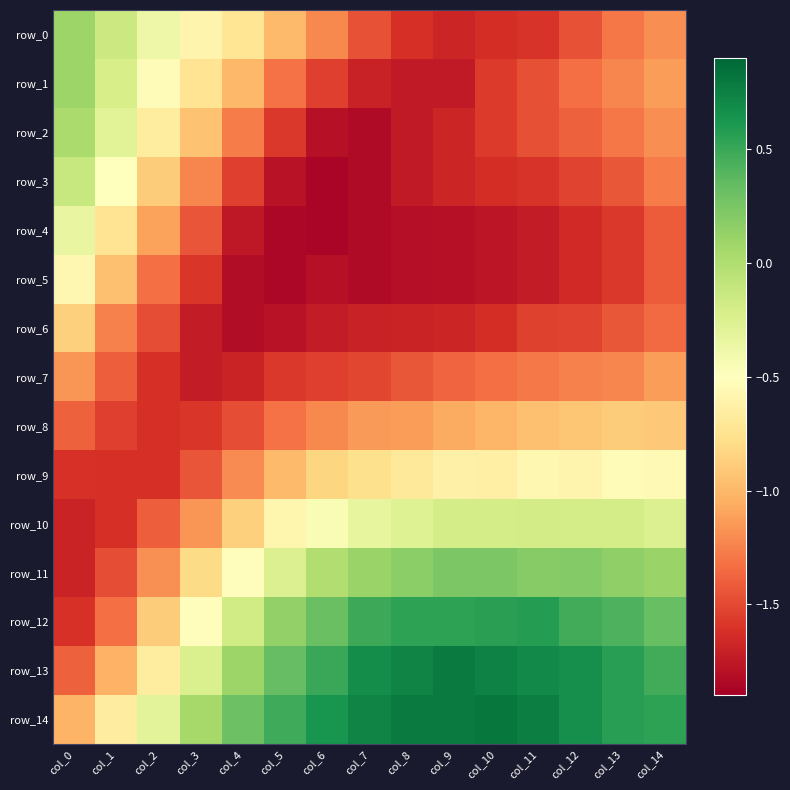

Reading left to right, extract all data points from this chart.

row_0: 0.1	-0.1	-0.4	-0.6	-0.7	-1.0	-1.2	-1.5	-1.6	-1.7	-1.6	-1.6	-1.5	-1.3	-1.2
row_1: 0.1	-0.2	-0.5	-0.7	-1.0	-1.3	-1.5	-1.7	-1.7	-1.7	-1.6	-1.5	-1.3	-1.2	-1.1
row_2: 0.0	-0.3	-0.7	-0.9	-1.3	-1.6	-1.8	-1.8	-1.7	-1.7	-1.6	-1.5	-1.4	-1.3	-1.2
row_3: -0.1	-0.5	-0.9	-1.2	-1.5	-1.8	-1.9	-1.8	-1.7	-1.7	-1.6	-1.6	-1.5	-1.4	-1.3
row_4: -0.3	-0.7	-1.1	-1.4	-1.8	-1.8	-1.9	-1.8	-1.8	-1.8	-1.8	-1.7	-1.7	-1.6	-1.4
row_5: -0.6	-1.0	-1.3	-1.6	-1.8	-1.8	-1.8	-1.8	-1.8	-1.8	-1.8	-1.7	-1.7	-1.6	-1.4
row_6: -0.9	-1.3	-1.5	-1.7	-1.8	-1.8	-1.7	-1.7	-1.7	-1.7	-1.6	-1.5	-1.5	-1.4	-1.3
row_7: -1.2	-1.4	-1.6	-1.7	-1.7	-1.6	-1.5	-1.5	-1.4	-1.4	-1.3	-1.3	-1.3	-1.2	-1.1
row_8: -1.4	-1.5	-1.6	-1.6	-1.5	-1.3	-1.2	-1.1	-1.1	-1.1	-1.0	-1.0	-0.9	-0.9	-0.9
row_9: -1.6	-1.6	-1.6	-1.4	-1.2	-1.0	-0.8	-0.8	-0.7	-0.6	-0.6	-0.6	-0.6	-0.5	-0.5
row_10: -1.7	-1.6	-1.4	-1.2	-0.9	-0.6	-0.5	-0.3	-0.3	-0.2	-0.2	-0.2	-0.2	-0.2	-0.3
row_11: -1.7	-1.5	-1.2	-0.8	-0.5	-0.3	-0.0	0.1	0.2	0.2	0.2	0.2	0.2	0.2	0.1
row_12: -1.6	-1.3	-0.9	-0.5	-0.2	0.1	0.3	0.5	0.5	0.5	0.6	0.6	0.5	0.4	0.3
row_13: -1.4	-1.0	-0.7	-0.2	0.1	0.3	0.5	0.7	0.7	0.8	0.7	0.7	0.7	0.6	0.5
row_14: -1.0	-0.7	-0.3	0.0	0.3	0.5	0.6	0.7	0.8	0.8	0.8	0.8	0.7	0.6	0.5